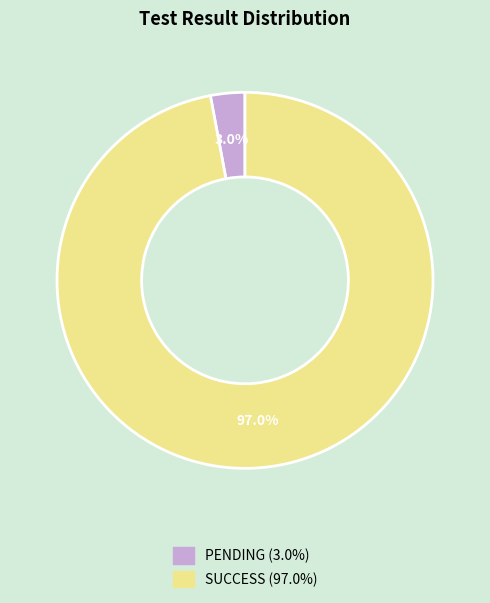

Rank the categories by value from lowest to highest.

PENDING, SUCCESS